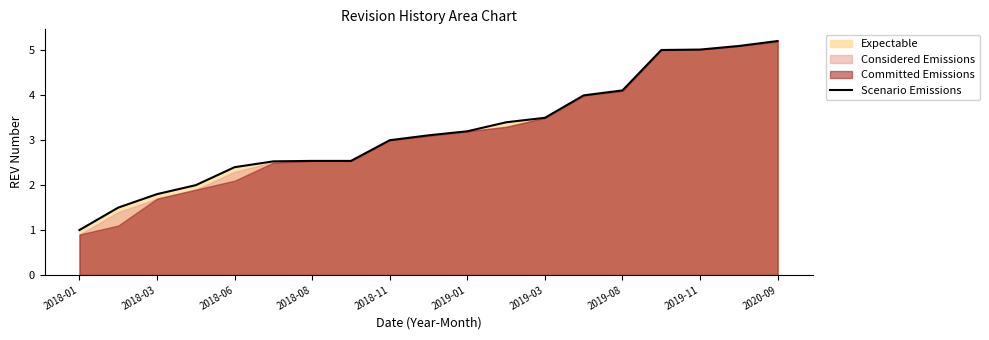

The Scenario Emissions series shows 2.2 at 2020-09. True or false?

False